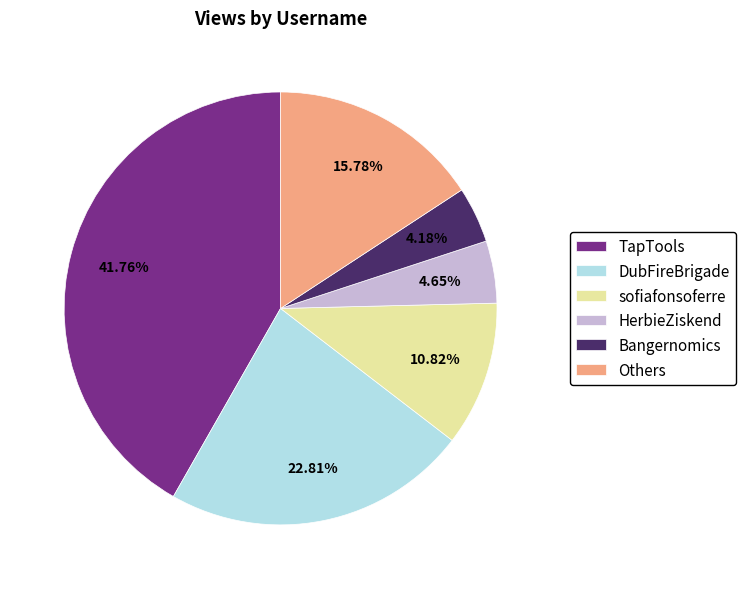

How many segments does this pie chart have?

6